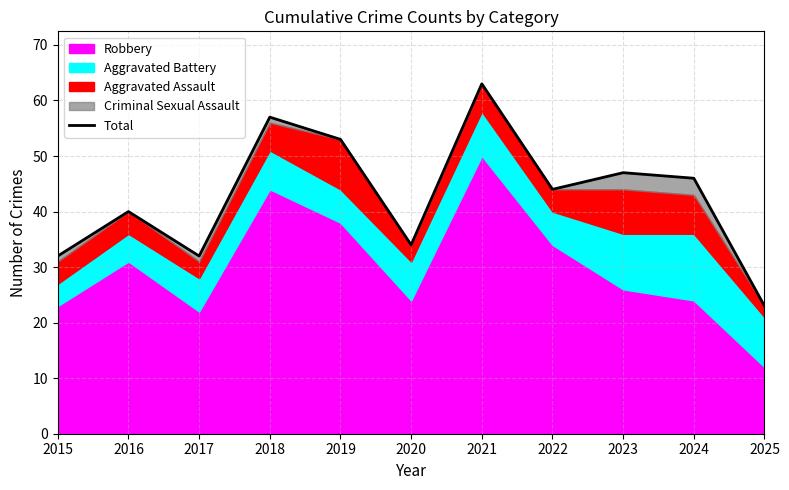

How many lines are shown in the chart?

1